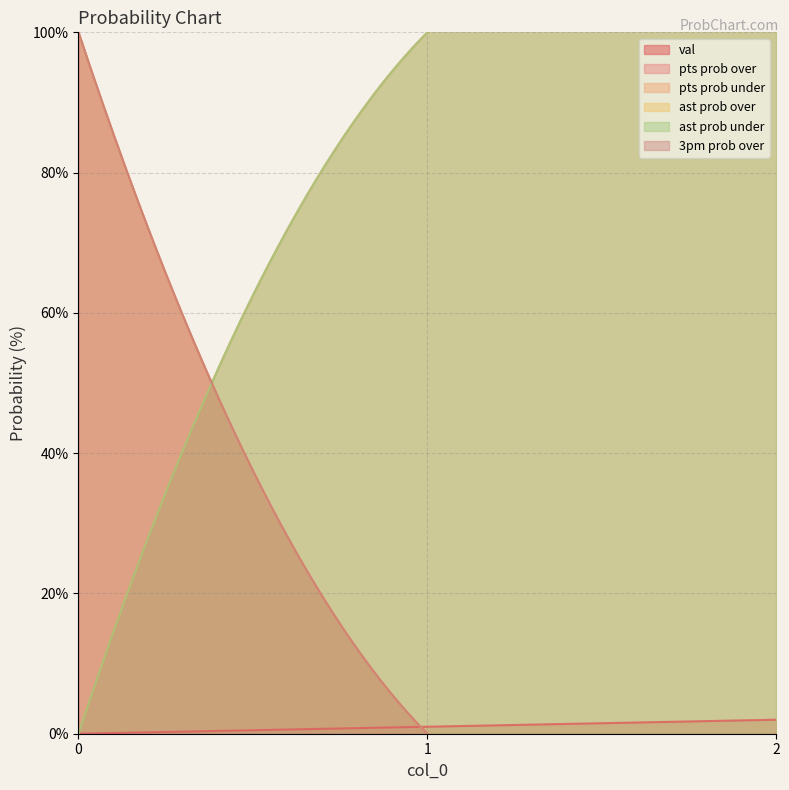

How many values in the val series are below 1?

1